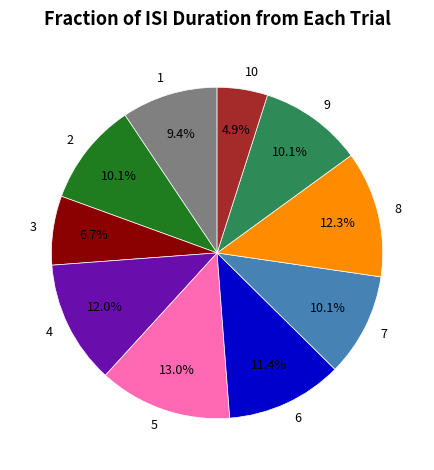

To the nearest percent, what is the combined percentage of 2 and 5?

23%